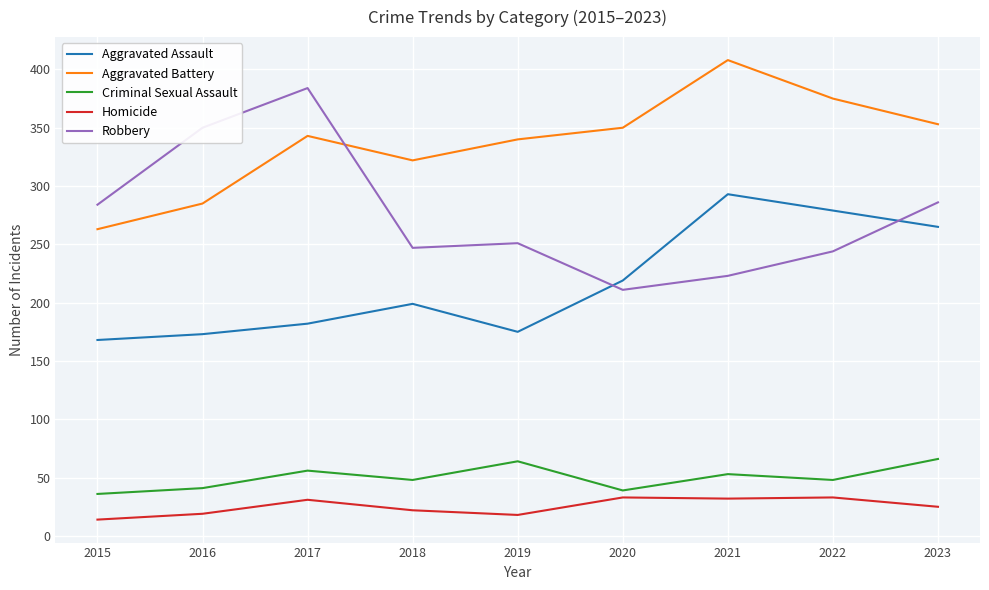

Is it true that Aggravated Assault equals 199 at 2018?

True